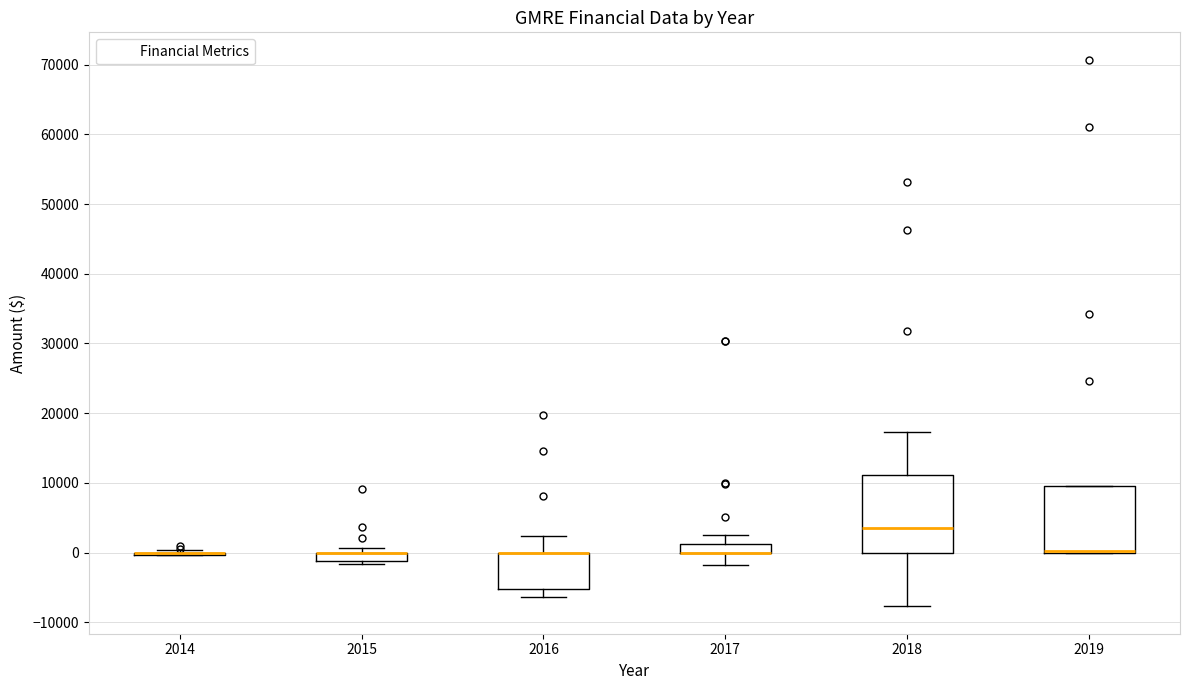

Comparing the boxes themselves (not the whiskers), which one is the tallest?

2018